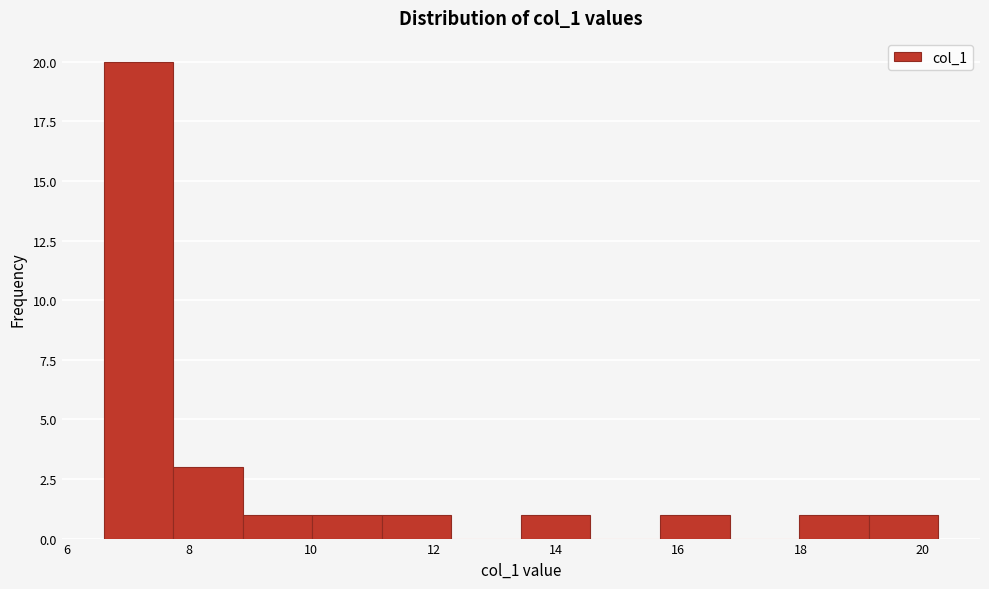

Reading left to right, transcribe this chart: for each bar, give the range it covers on the x-axis and its height. Neither the bar edges nor the heights are printed on the chart, so give them approximately, as read against the axes.

6.6 to 7.8: 20
7.8 to 8.8: 3
8.8 to 10.0: 1
10.0 to 11.2: 1
11.2 to 12.2: 1
12.2 to 13.4: 0
13.4 to 14.6: 1
14.6 to 15.8: 0
15.8 to 16.8: 1
16.8 to 18.0: 0
18.0 to 19.2: 1
19.2 to 20.2: 1